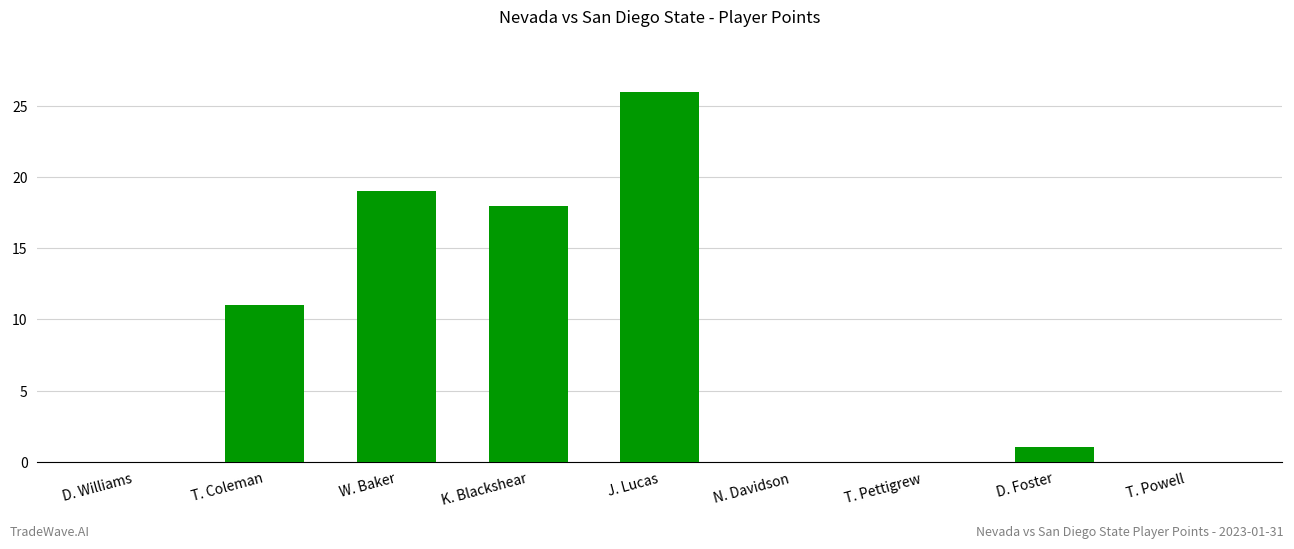

What is the maximum value shown in the chart?

26